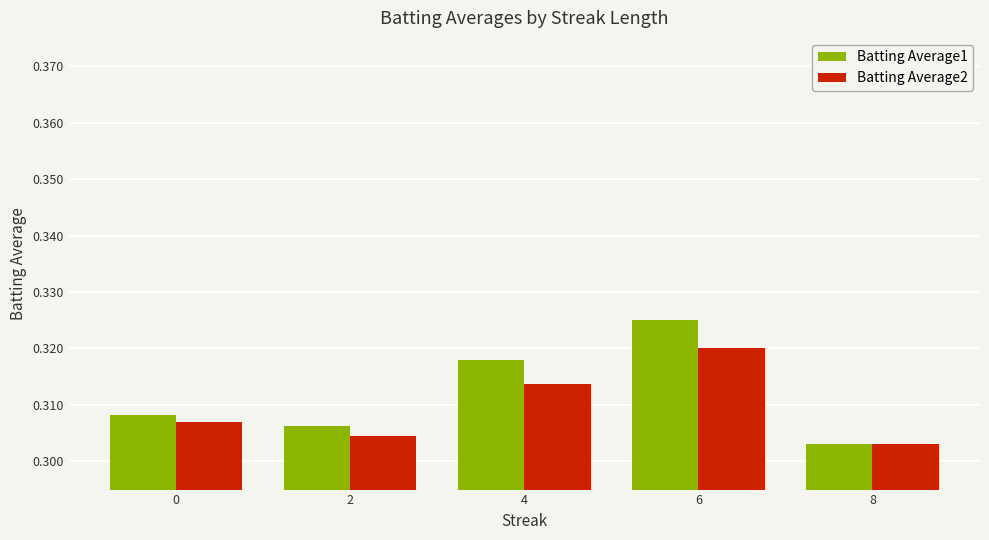

Which series has the largest total across all categories?

Batting Average1